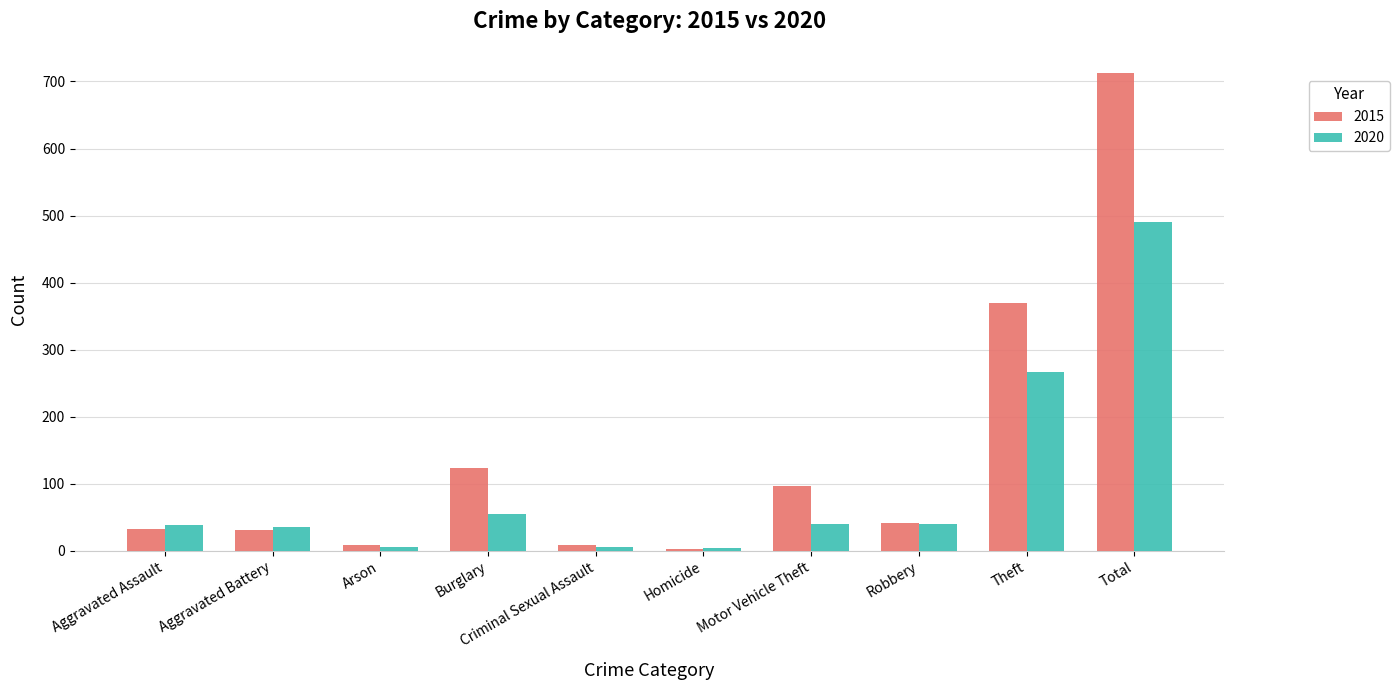

What position from the left is Homicide?

6